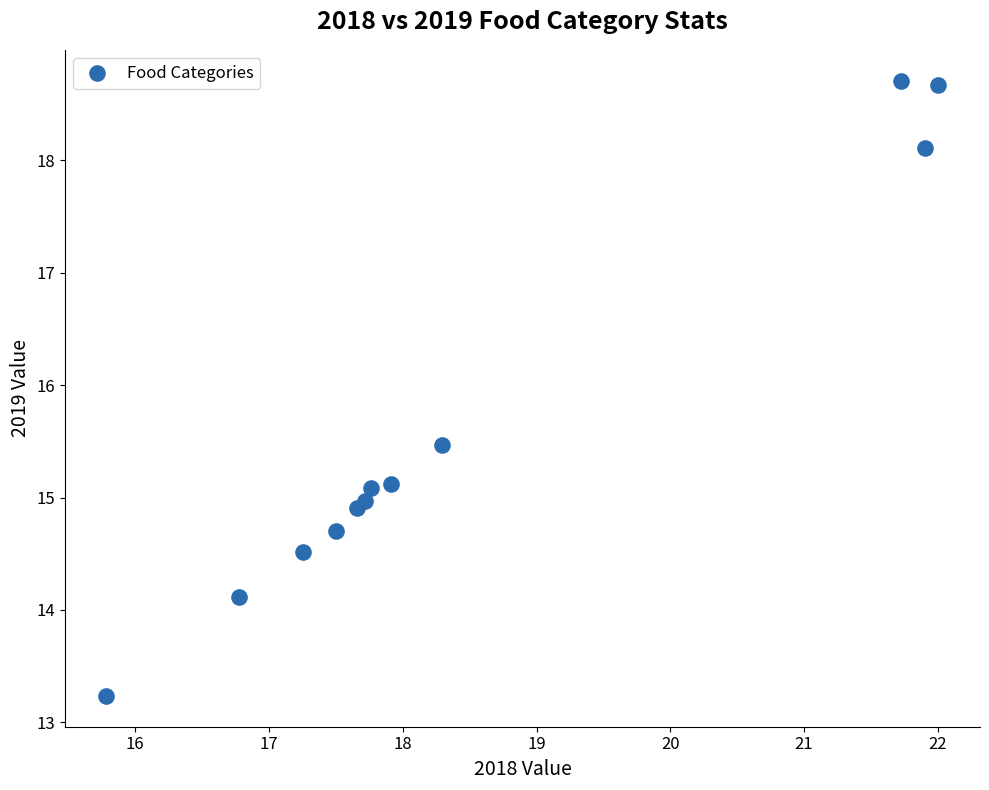

What is the range of X values (max minus min)?

6.2